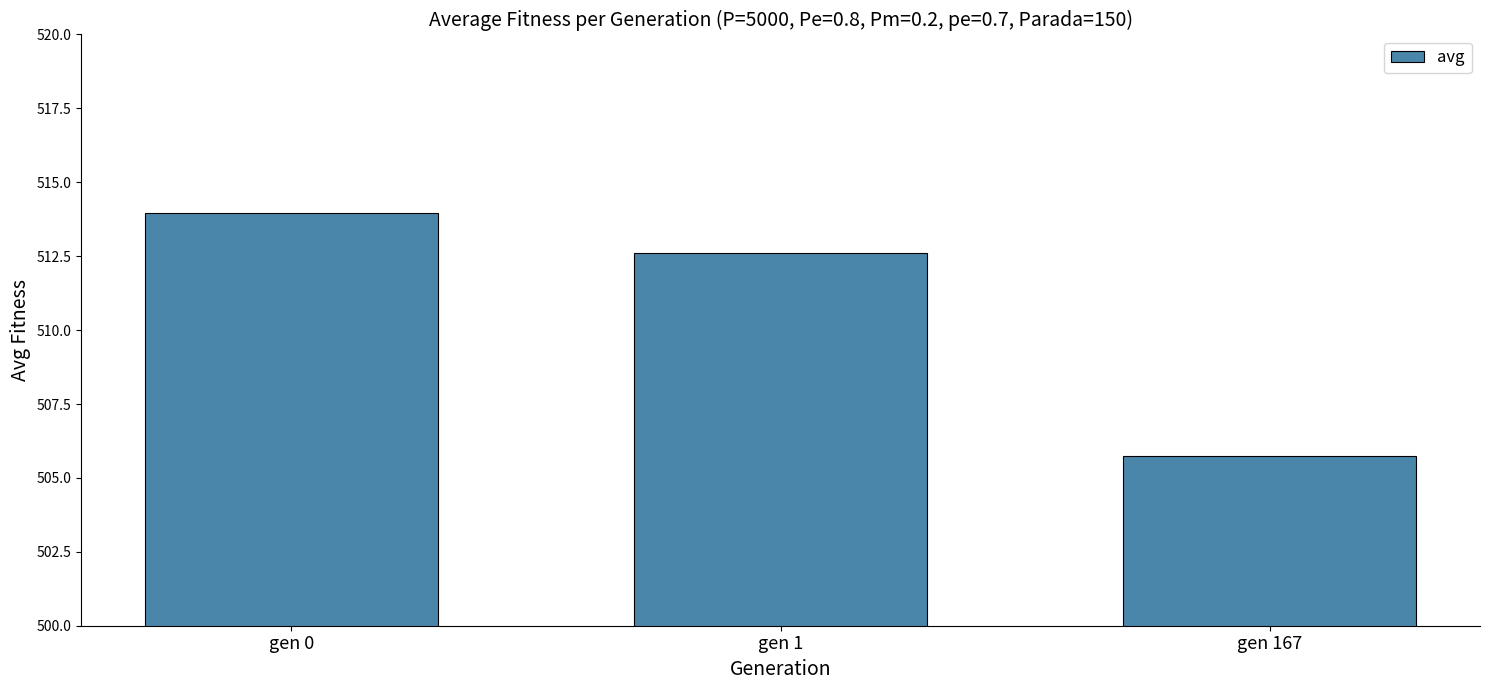

Reading left to right, extract all data points from this chart.

gen 0=514.0	gen 1=512.6	gen 167=505.7